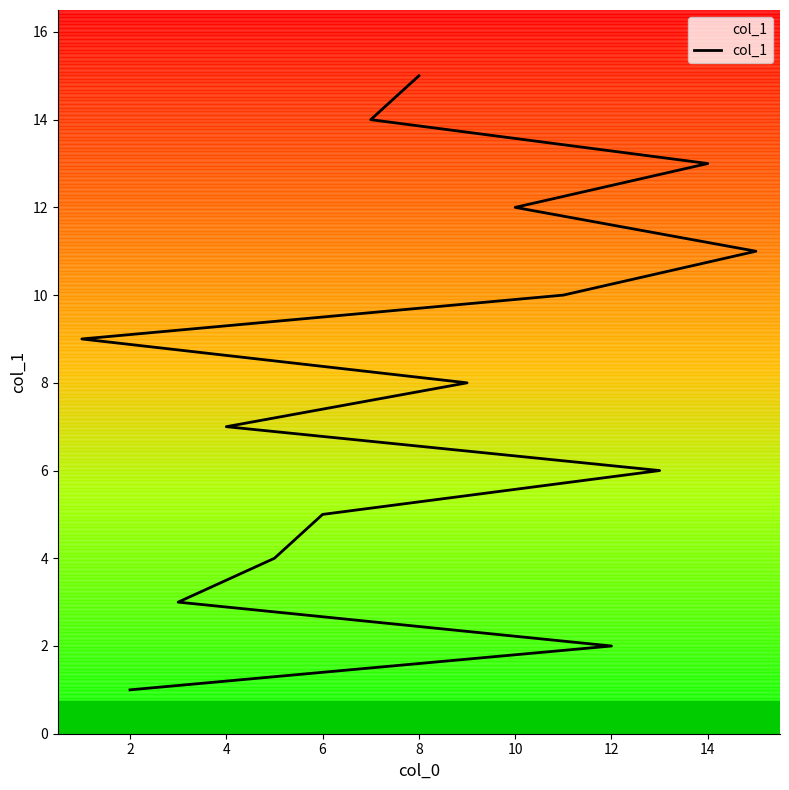

Read the value at 10, to the nearest 5.

10